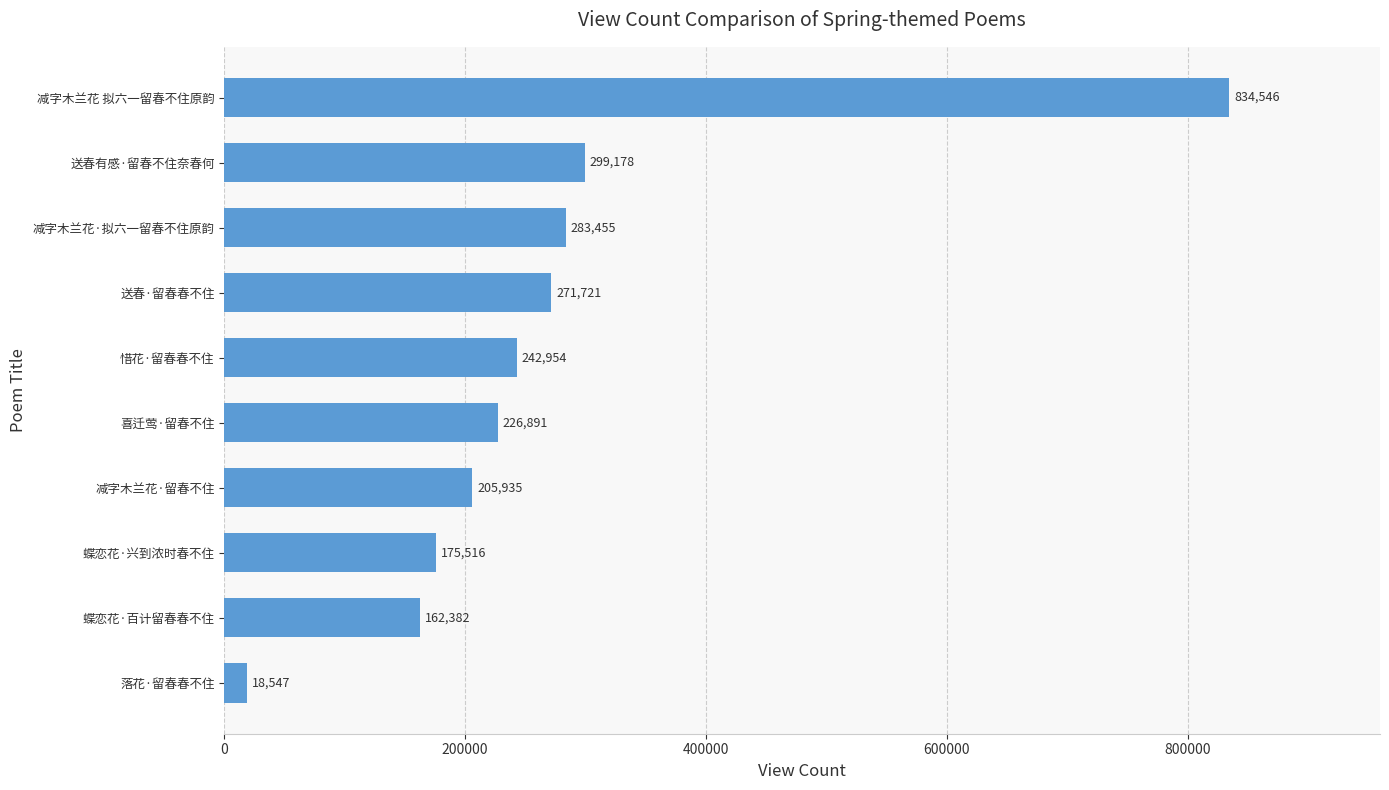

What is the difference between the maximum and minimum values?

815999